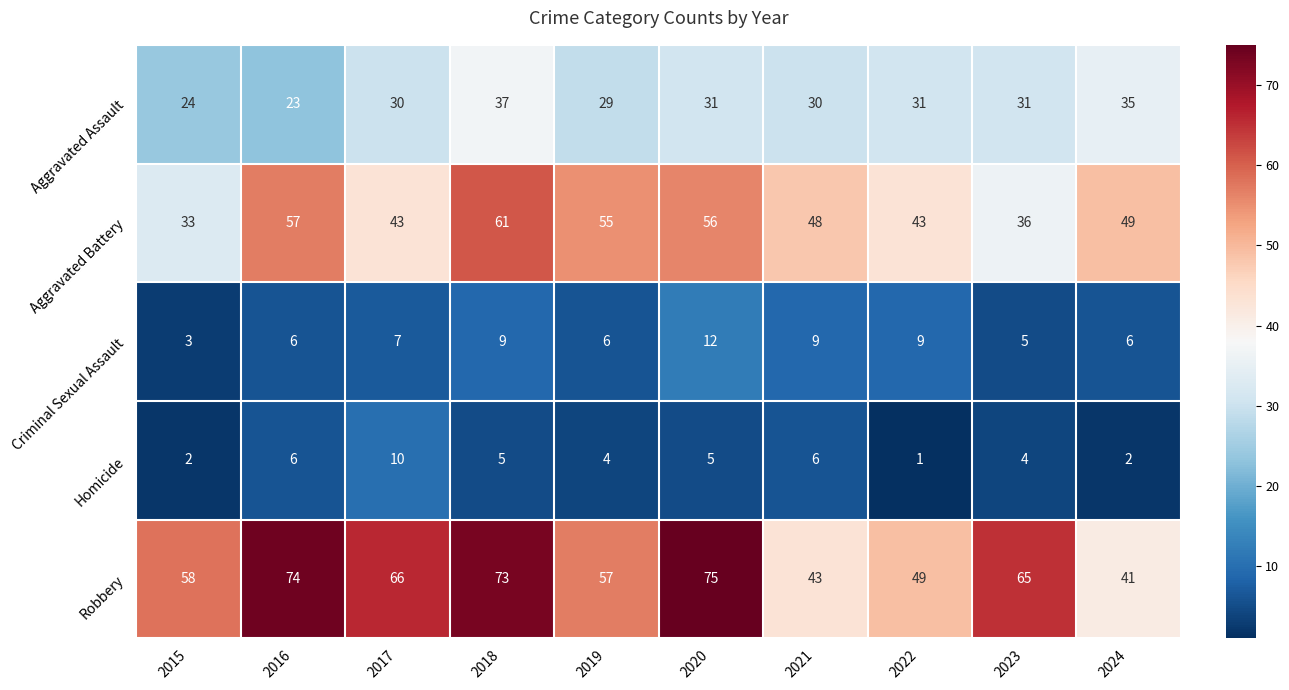

Rank the series at 2019 from highest to lowest value.

Robbery, Aggravated Battery, Aggravated Assault, Criminal Sexual Assault, Homicide